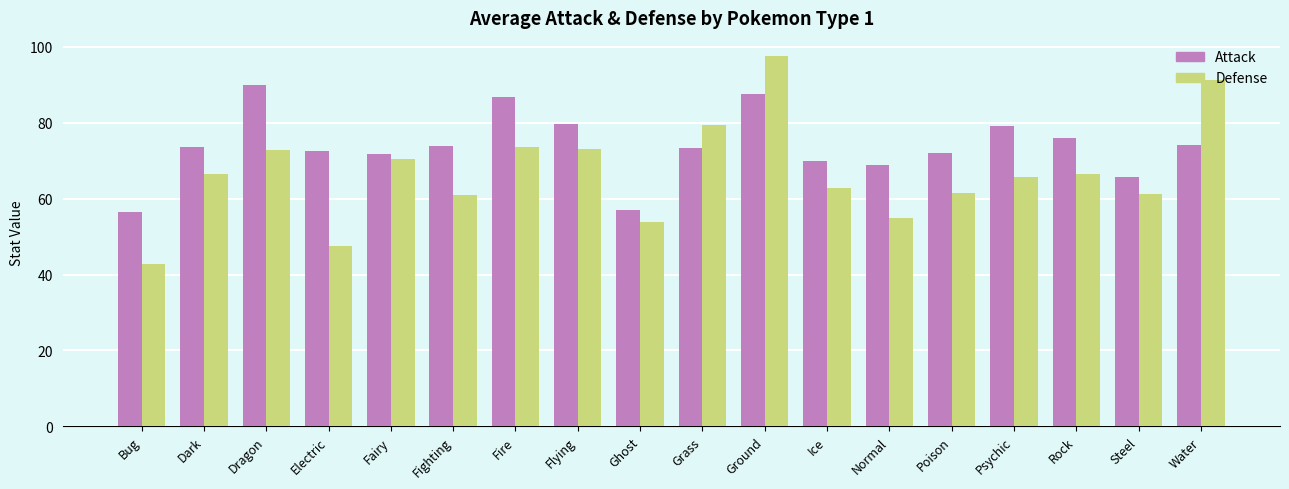

At Fighting, list the series in order from smallest to largest.

Defense, Attack